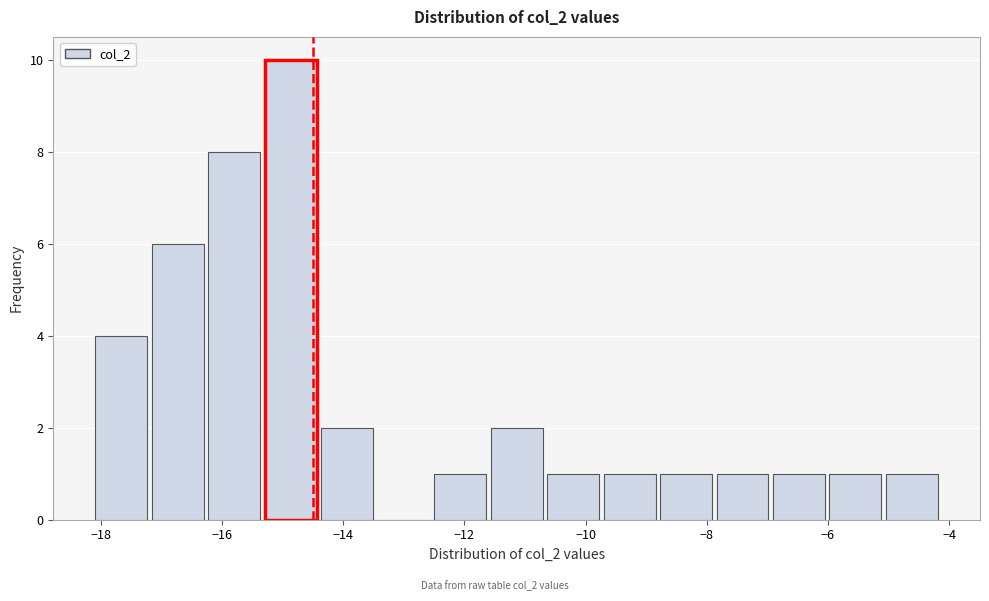

Reading left to right, list every bar in this chart as the range it spans on the x-axis followed by its height. Neither the bar edges nor the heights are printed on the chart, so give them approximately, as read against the axes.

-18.2 to -17.2: 4
-17.2 to -16.2: 6
-16.2 to -15.4: 8
-15.4 to -14.4: 10
-14.4 to -13.4: 2
-13.4 to -12.6: 0
-12.6 to -11.6: 1
-11.6 to -10.6: 2
-10.6 to -9.8: 1
-9.8 to -8.8: 1
-8.8 to -7.8: 1
-7.8 to -7.0: 1
-7.0 to -6.0: 1
-6.0 to -5.0: 1
-5.0 to -4.2: 1